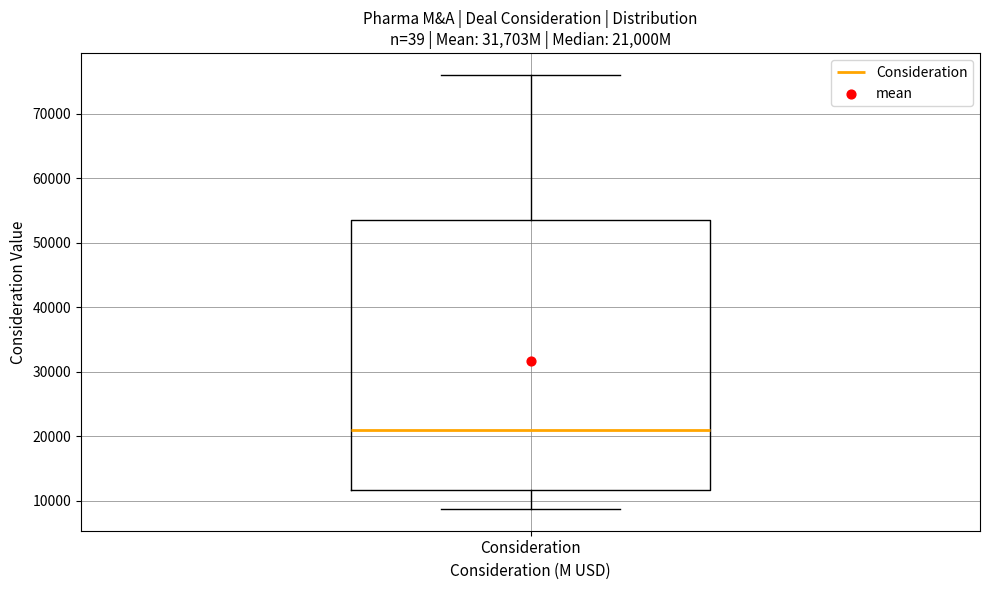

Where does the upper whisker of the box for Consideration end on the y-axis? The values are not printed on the chart, so give them approximately, as read against the axis.

76000